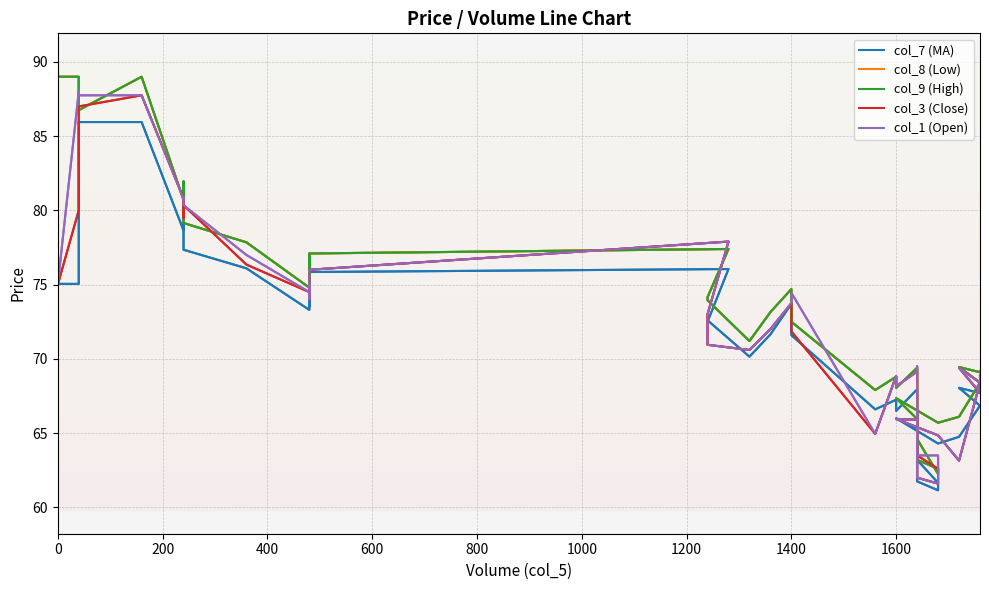

At how many categories does at least one series exceed 62?

39